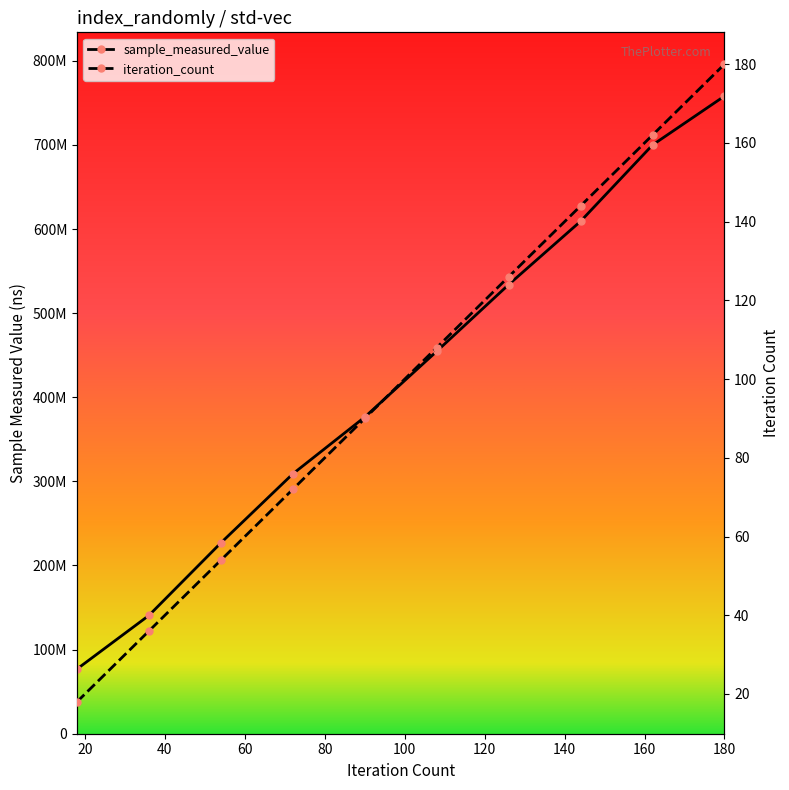

Reading right to left, list all the values displayed in this chart.

sample_measured_value: 758066877	699961988	609236071	533945388	454630657	376449593	308940875	226881933	140653371	76916270
iteration_count: 180	162	144	126	108	90	72	54	36	18